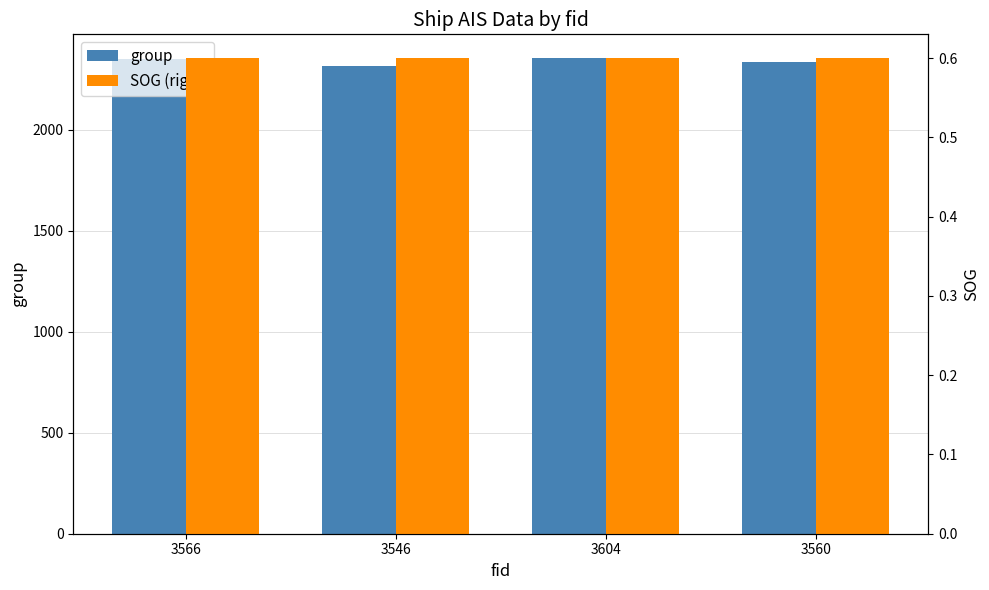

Which has a higher value, 3560 or 3566?

3566